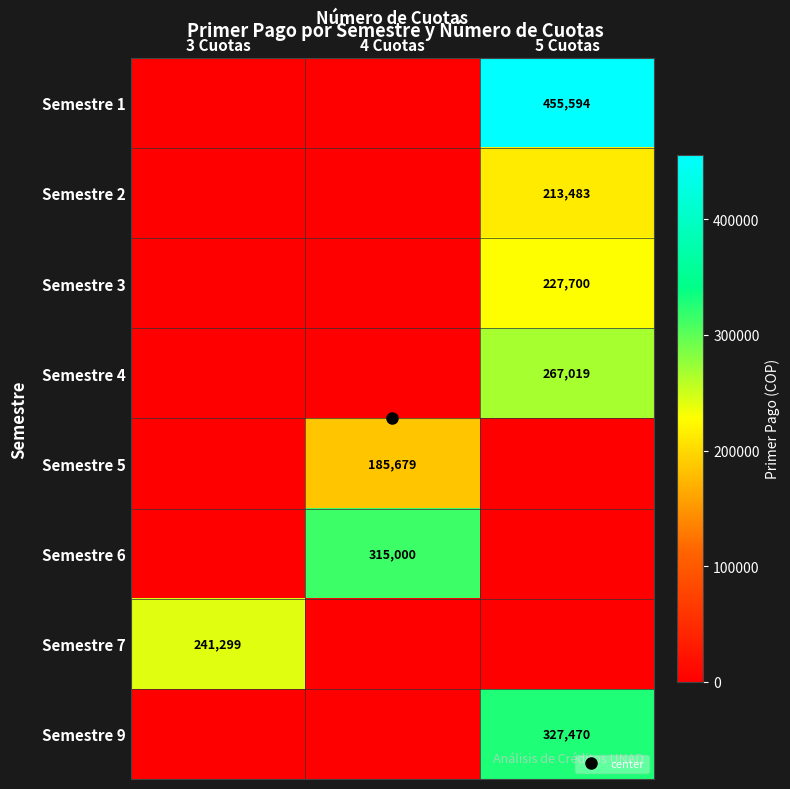

What is the greatest value displayed?

455594.0